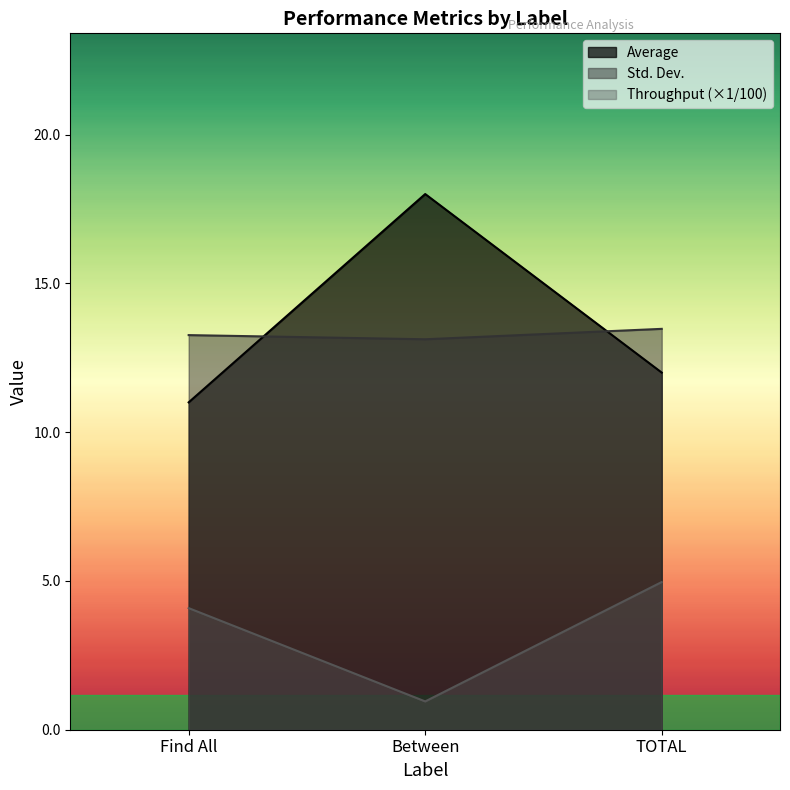

Rank the series by their maximum value, from highest to lowest.

Average, Std. Dev., Throughput (×1/100)